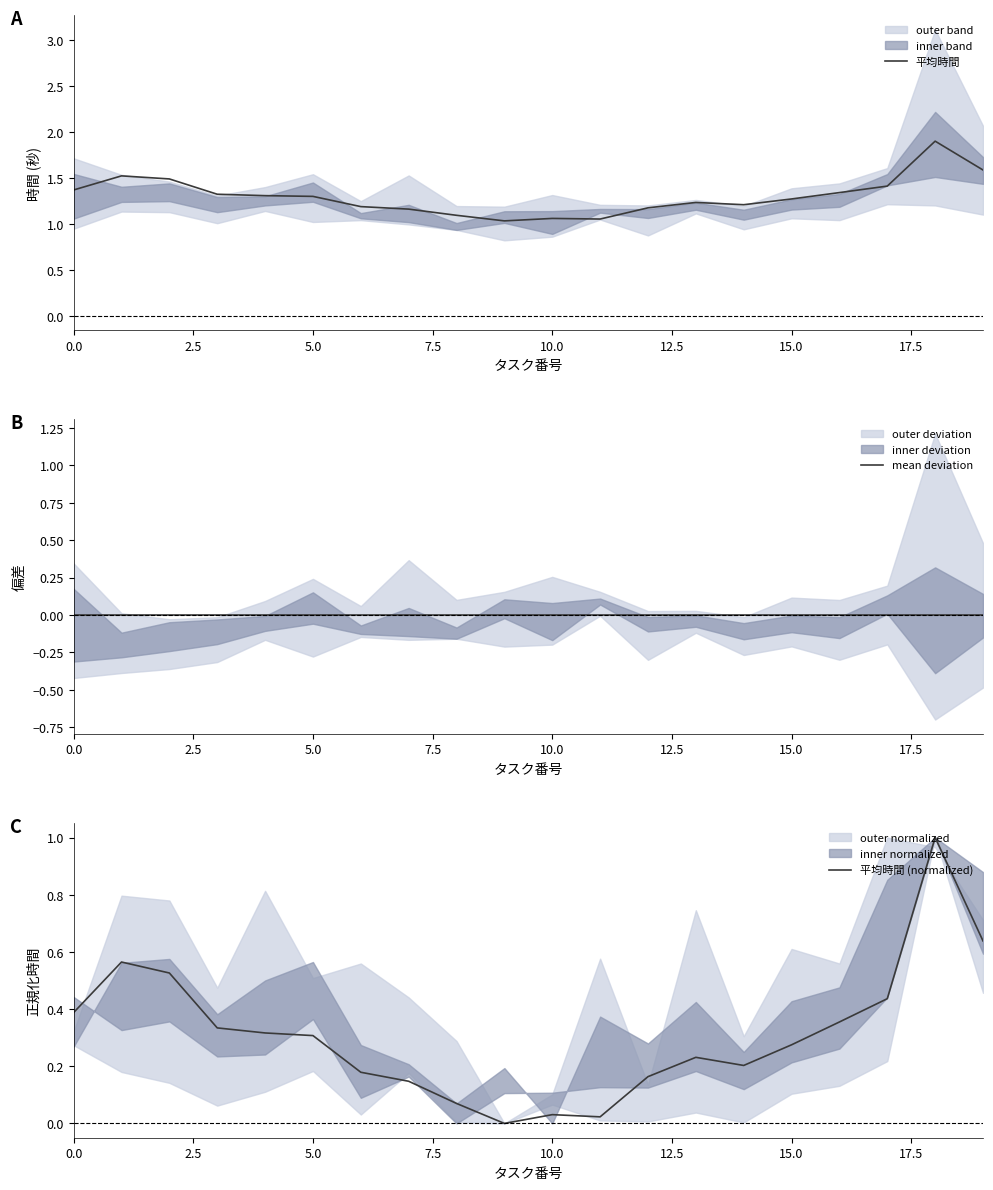

What is the highest value of the 平均時間 (normalized) series?

1.0